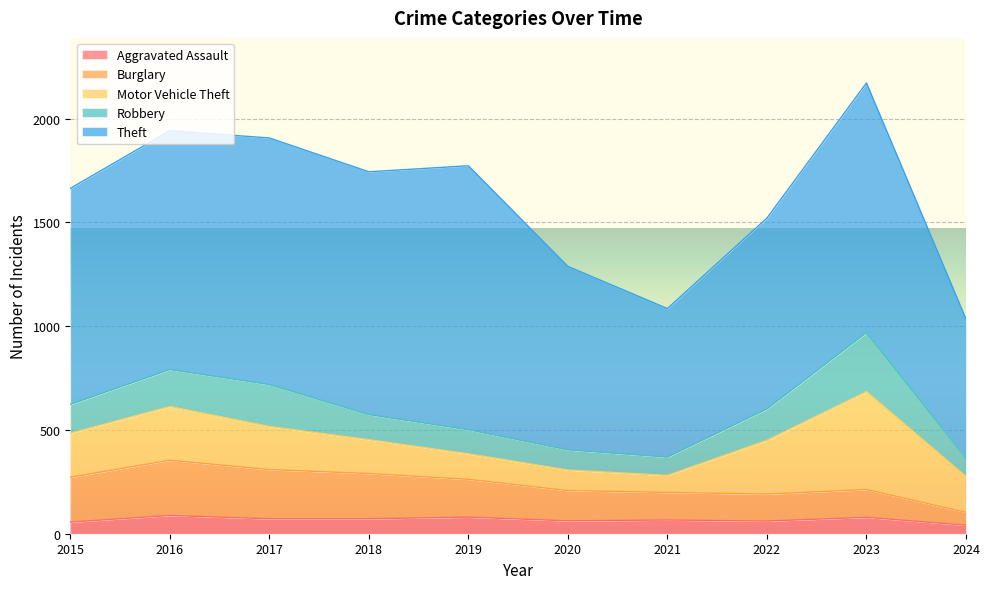

Reading left to right, what are all the values shown in this chart?

Aggravated Assault: 56	88	72	72	80	62	66	61	79	41
Burglary: 216	266	237	218	182	146	133	130	134	62
Motor Vehicle Theft: 212	259	208	163	123	99	82	259	472	172
Robbery: 139	178	202	121	116	97	88	151	284	89
Theft: 1041	1151	1188	1170	1272	884	716	920	1203	671